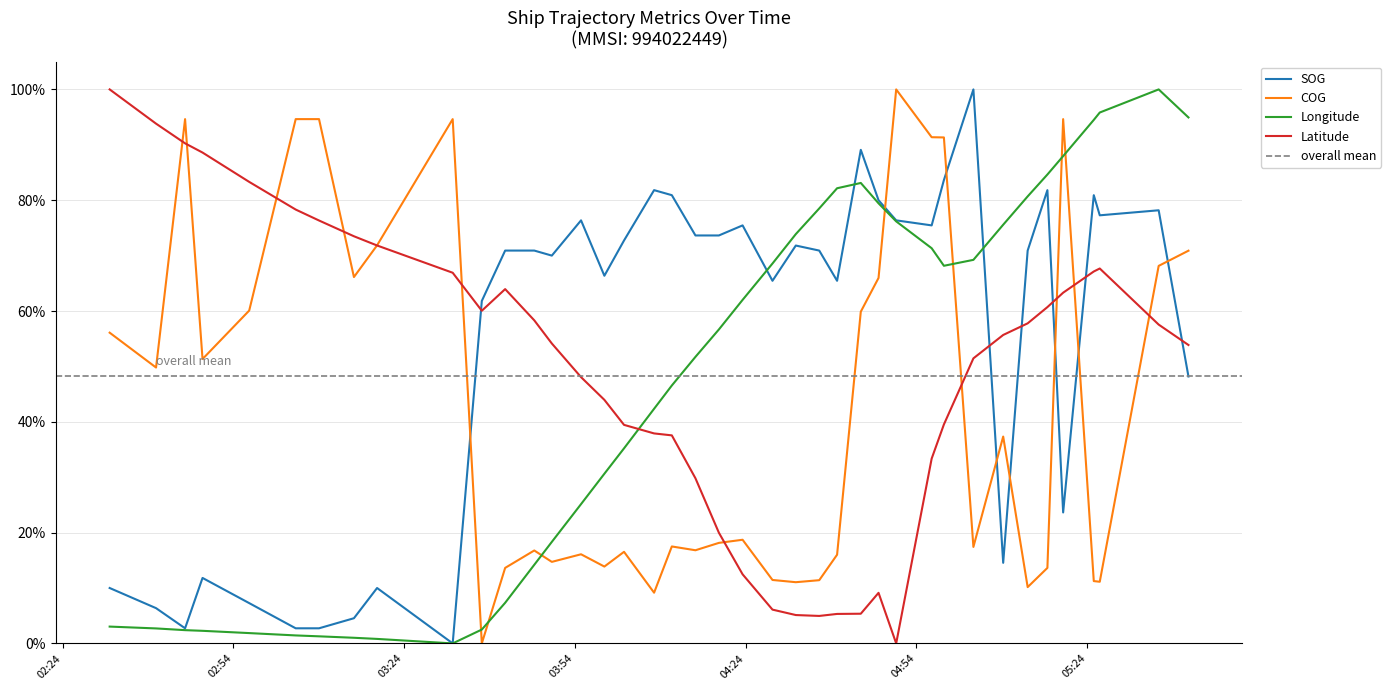

How many lines are shown in the chart?

4